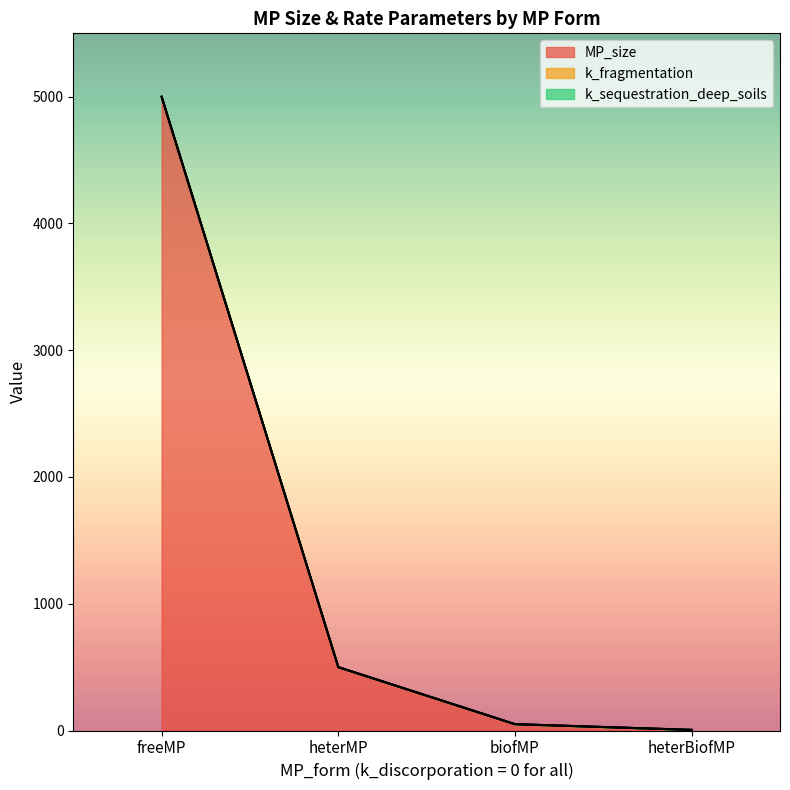

What is the difference between the highest and lowest values at heterMP?

500.0